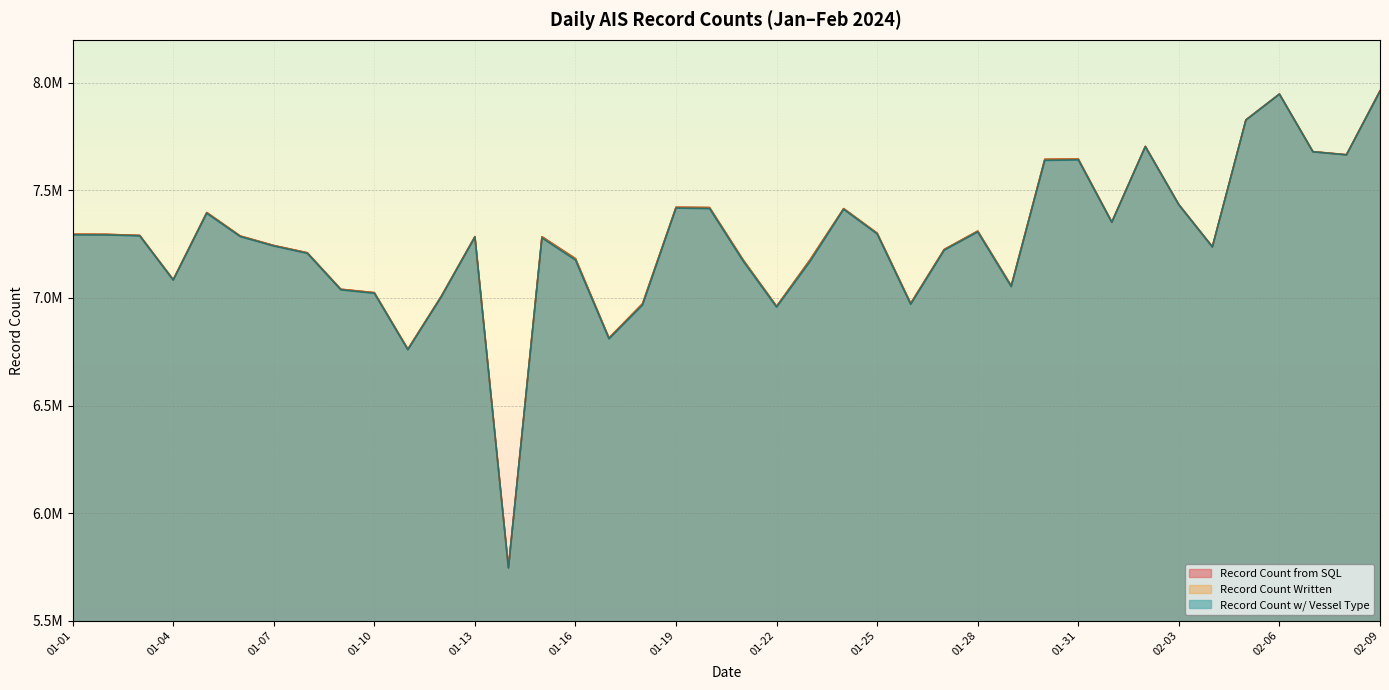

What is the difference between the maximum and minimum values in the Record Count from SQL series?

2216561